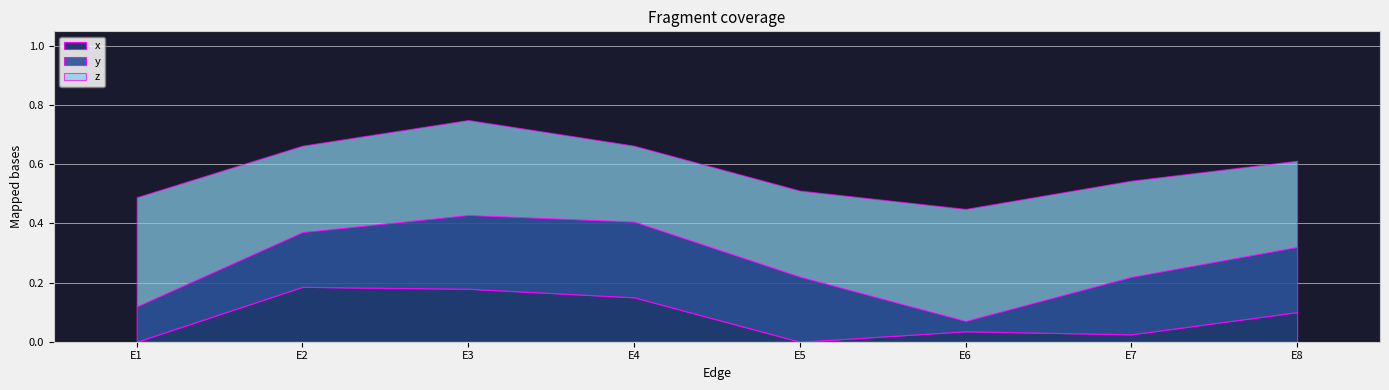

The value of z at E6 is 0.2. True or false?

False